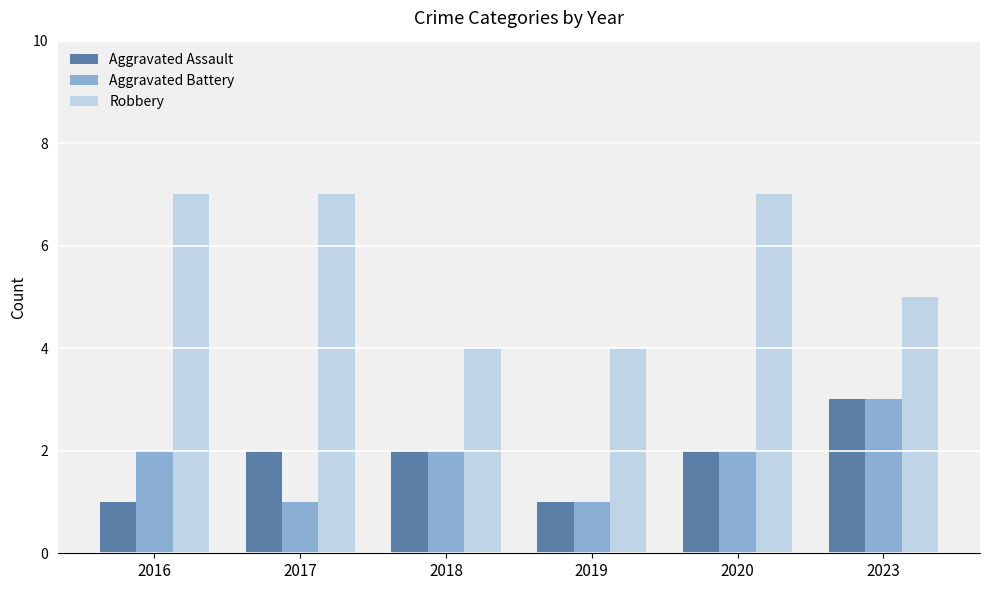

The Aggravated Assault series shows 2 at 2018. True or false?

True